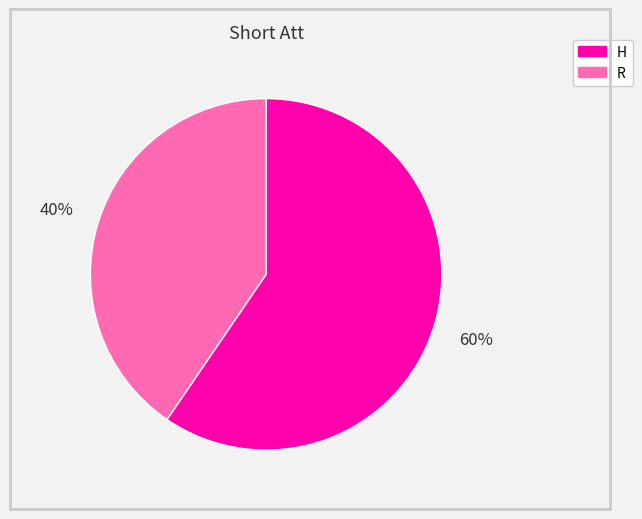

The R slice represents 40% of the pie. True or false?

True